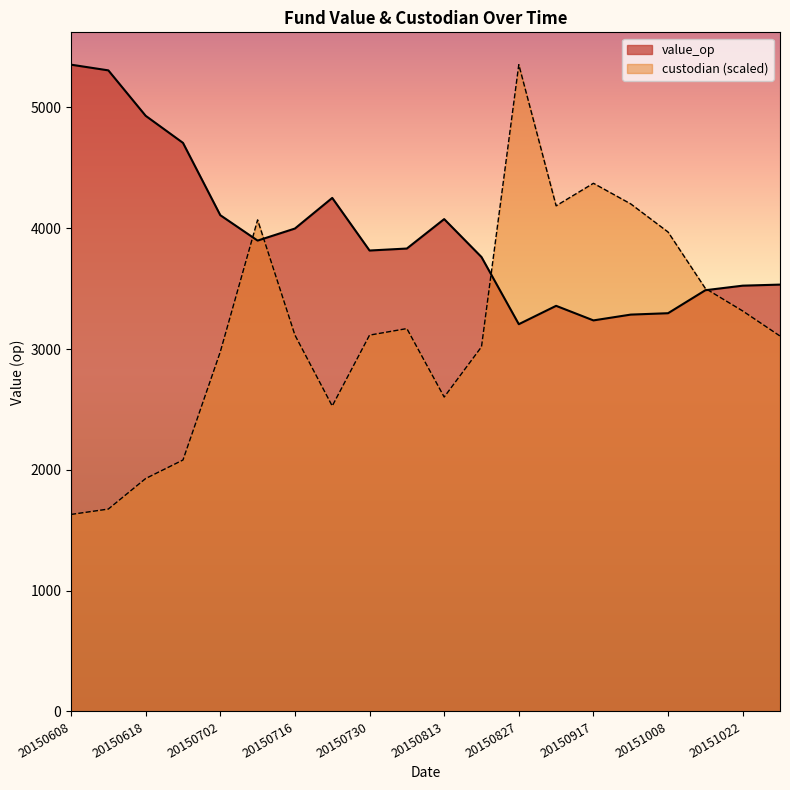

The value of custodian at 20150813 is 543.2. True or false?

False